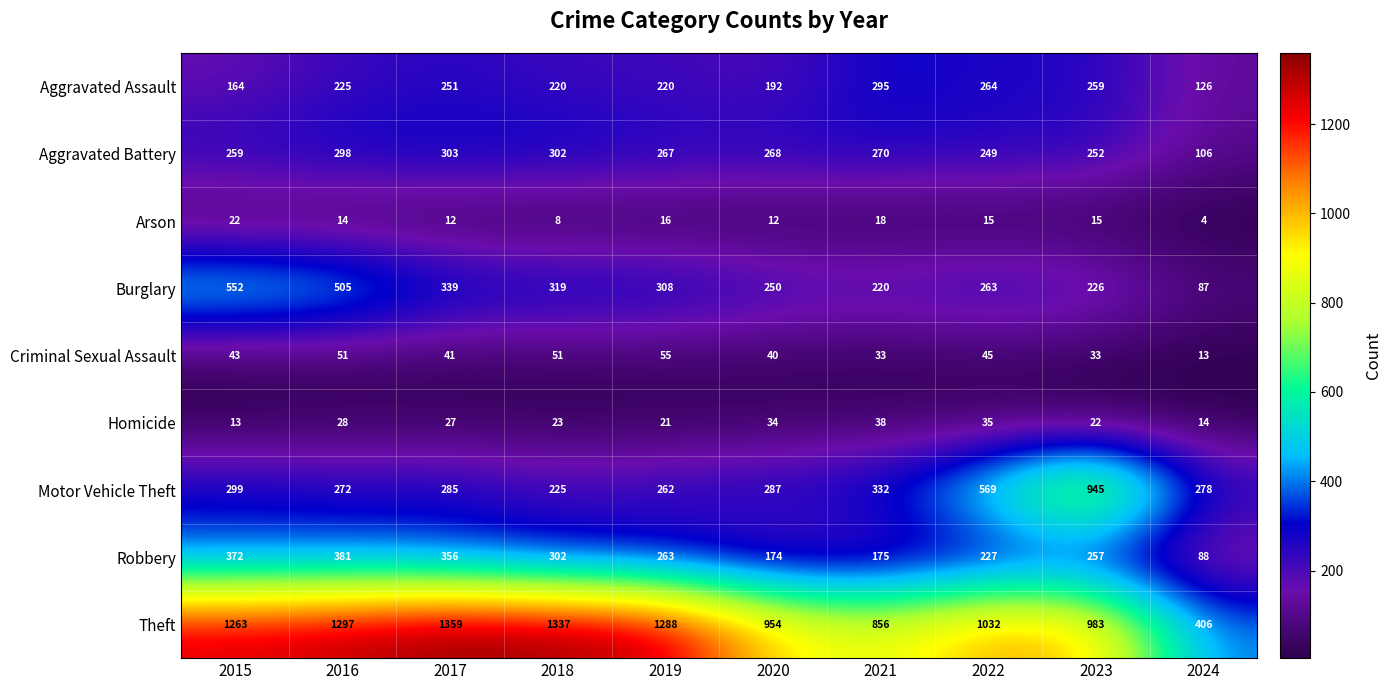

The value of Motor Vehicle Theft at 2016 is 180. True or false?

False